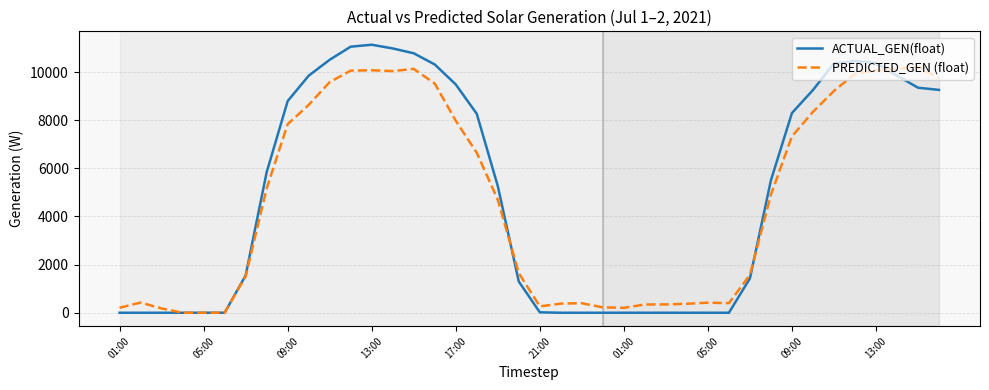

Rank the series by their maximum value, from lowest to highest.

PREDICTED_GEN (float), ACTUAL_GEN(float)